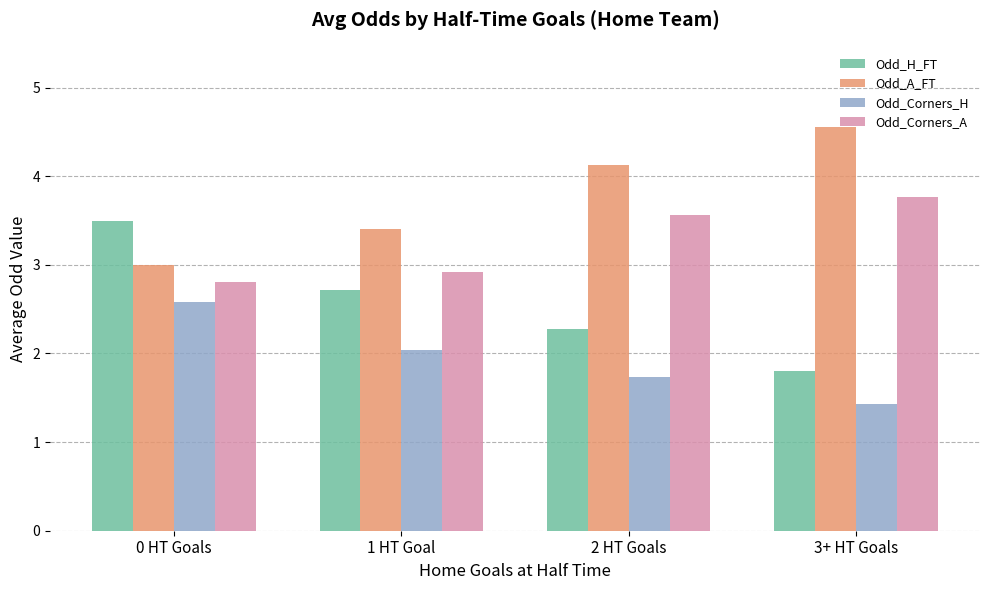

At which category does the chart reach its minimum across all series?

3+ HT Goals